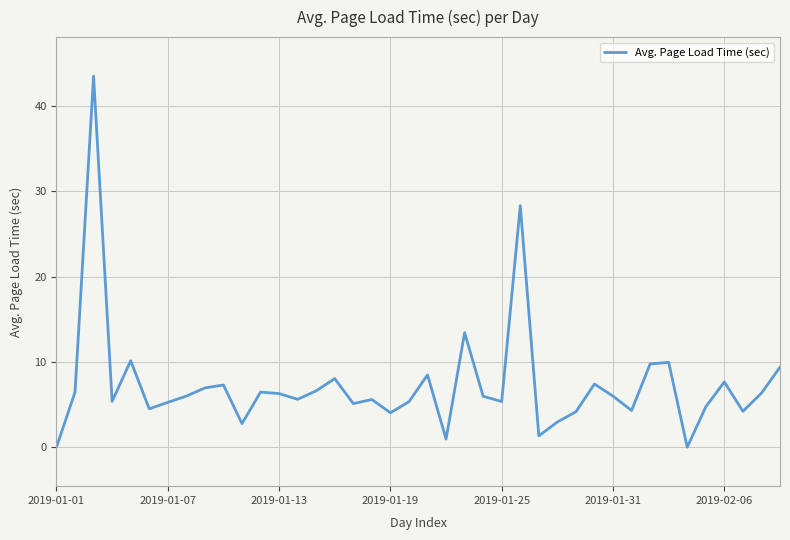

The value of Avg. Page Load Time (sec) at 2019-01-07 is 5.3. True or false?

True